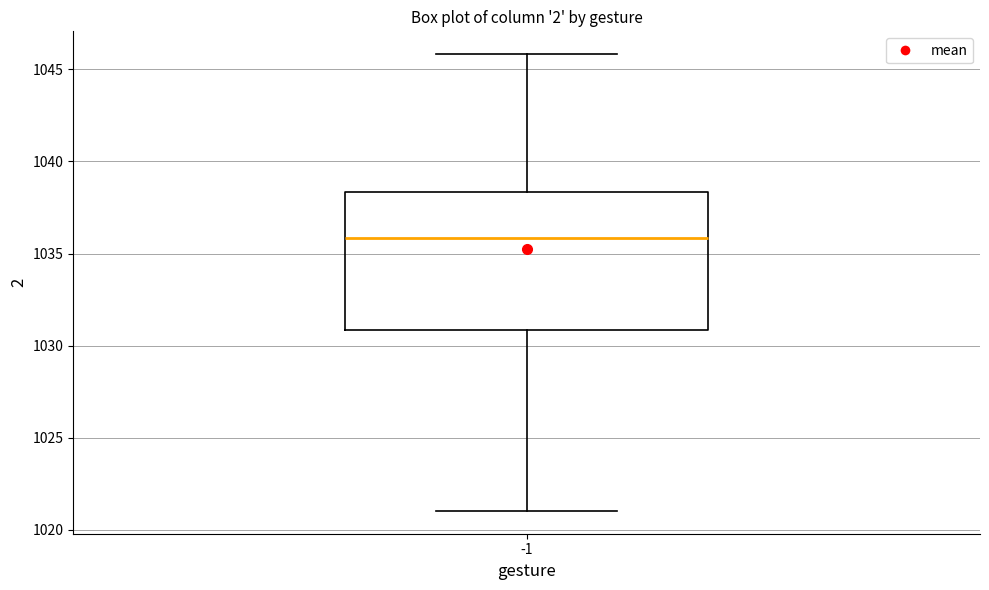

Read this box plot against the y-axis: the position of the median line, the range covered by the box, and the ends of both whiskers. The values are not printed on the chart, so give them approximately, as read against the axis.

median 1036.0, box 1031.0 to 1038.5, whiskers 1021.0 to 1046.0